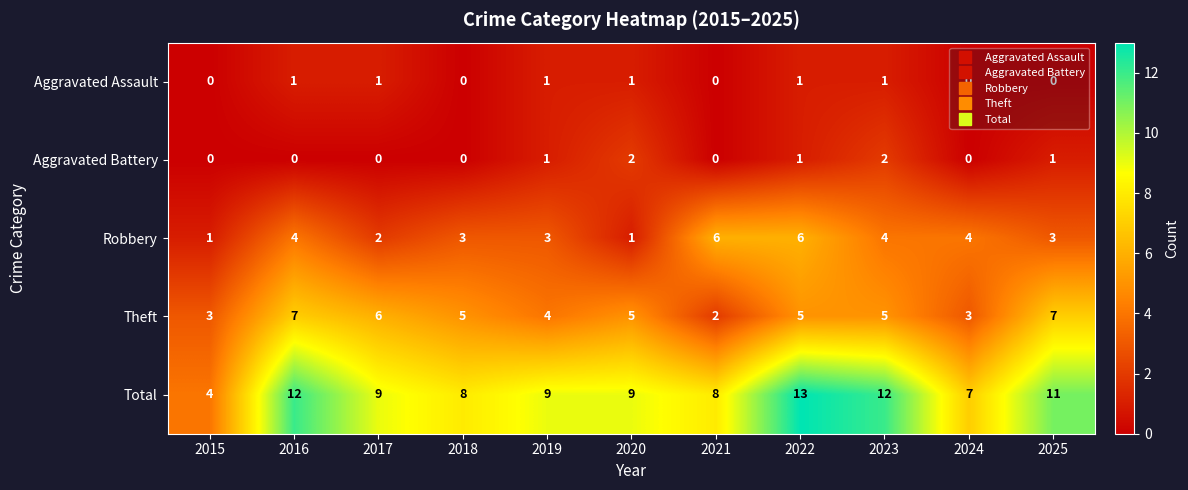

What is the sum of the Theft values at 2023 and 2022?

10